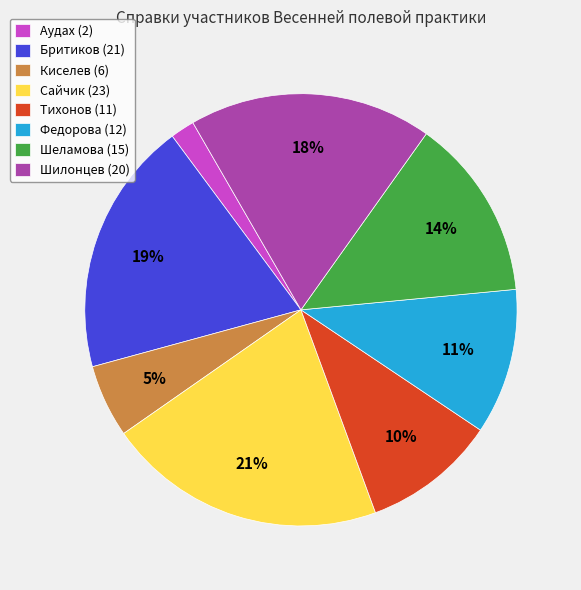

To the nearest percent, what percentage of the pie is Сайчик (23)?

21%